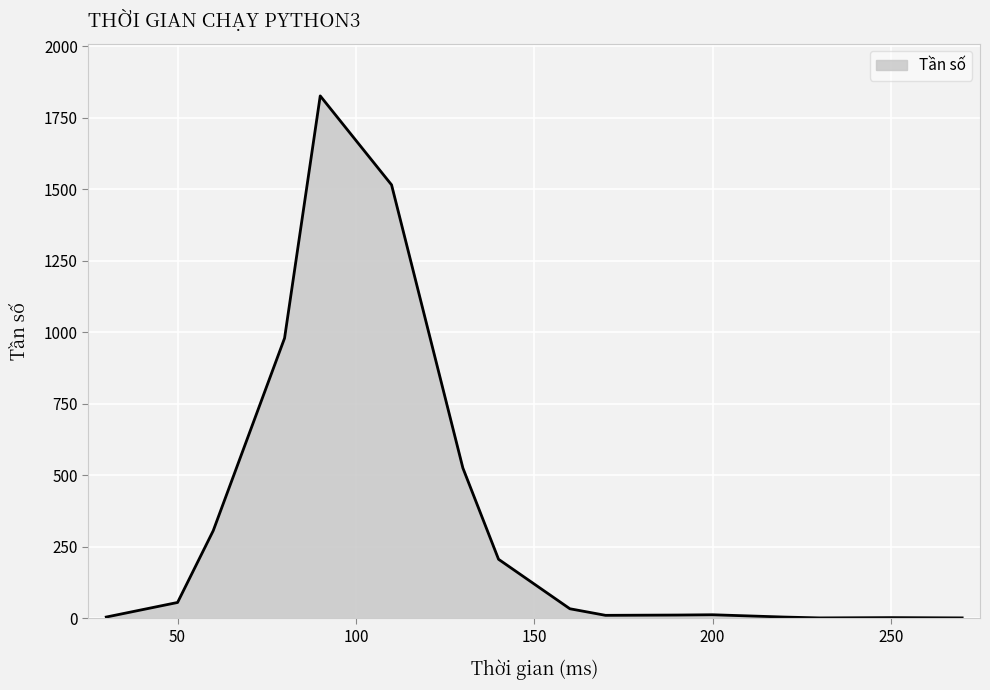

What is the greatest value displayed?

1826